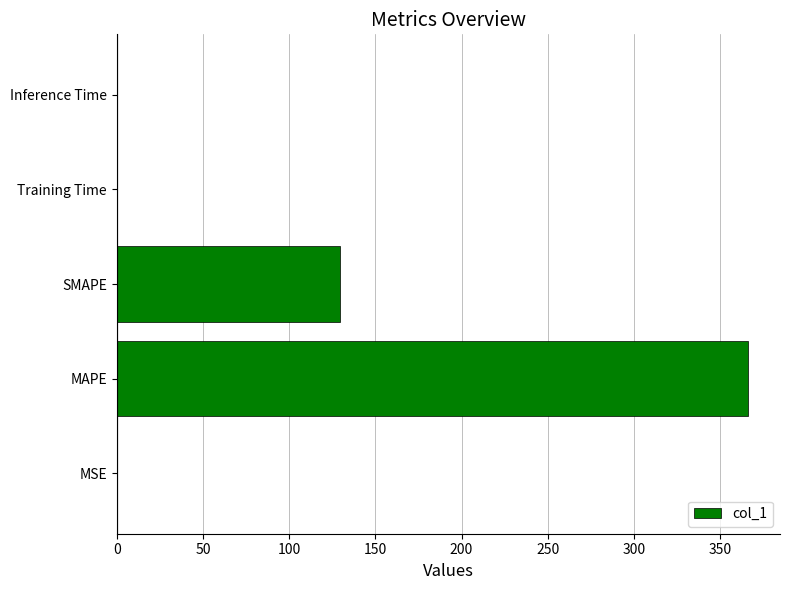

What is the sum of all values?

495.8